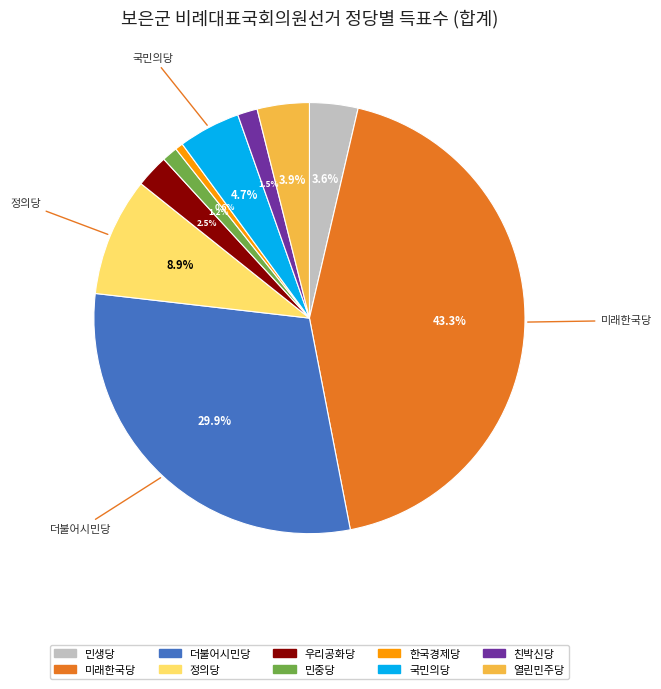

To the nearest percent, what is the difference between the largest and smallest slice percentages?

43%